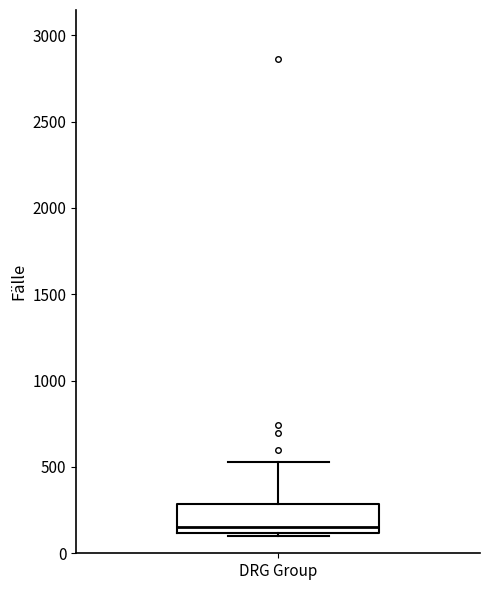

Read this box plot against the y-axis: the position of the median line, the range covered by the box, and the ends of both whiskers. The values are not printed on the chart, so give them approximately, as read against the axis.

median 150, box 100 to 300, whiskers 100 (just below the box's lower edge) to 550